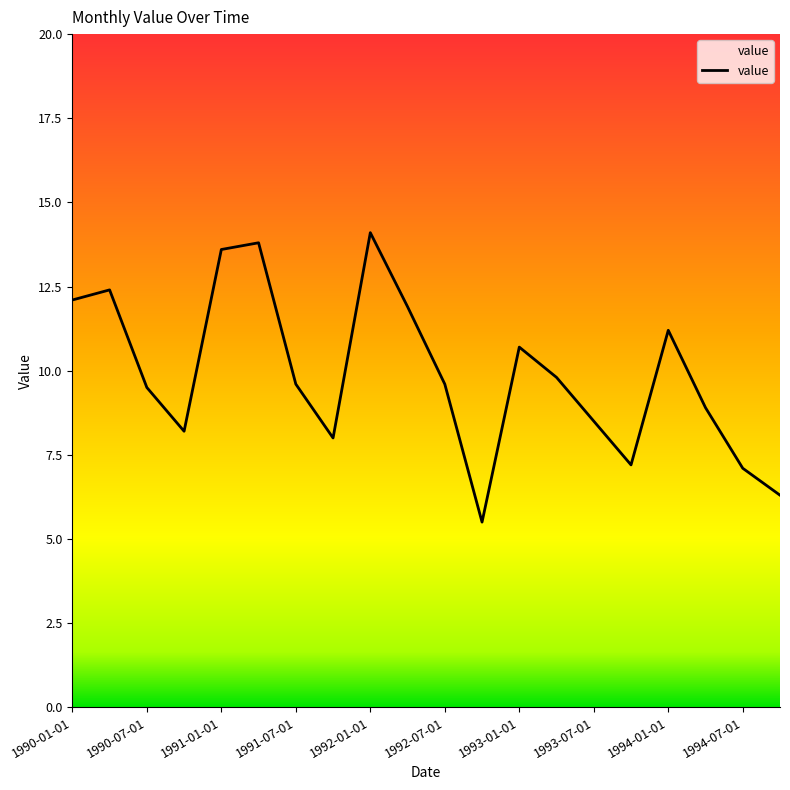

What is the difference between the maximum and minimum values?

8.6